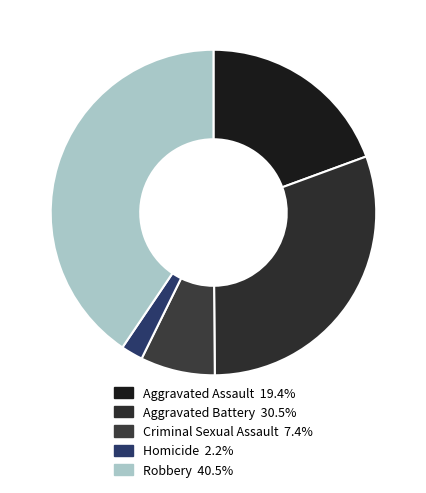

How many slices are in this pie chart?

5